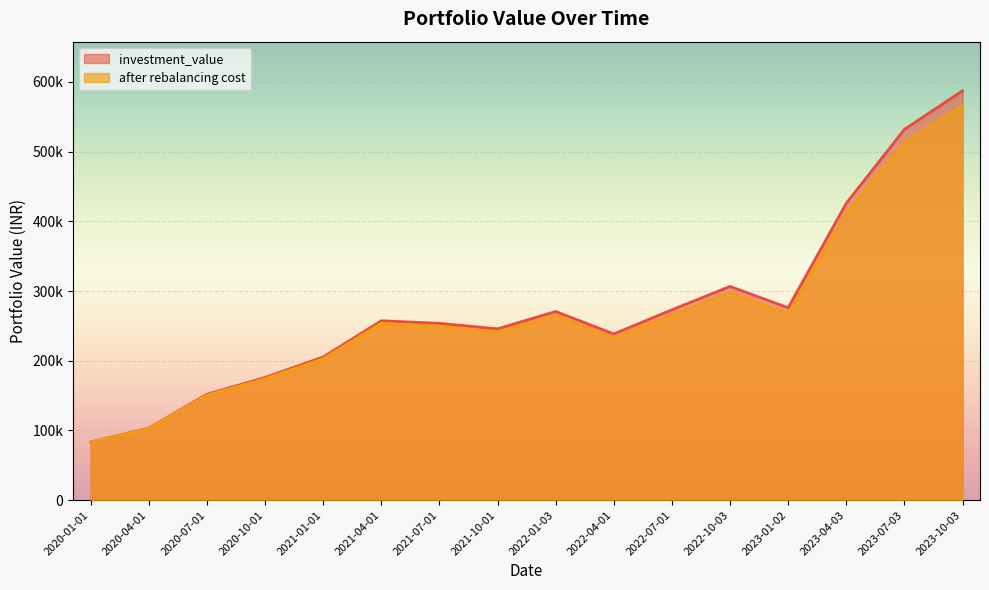

True or false: investment_value has more than 0 points higher than both neighbors.

True